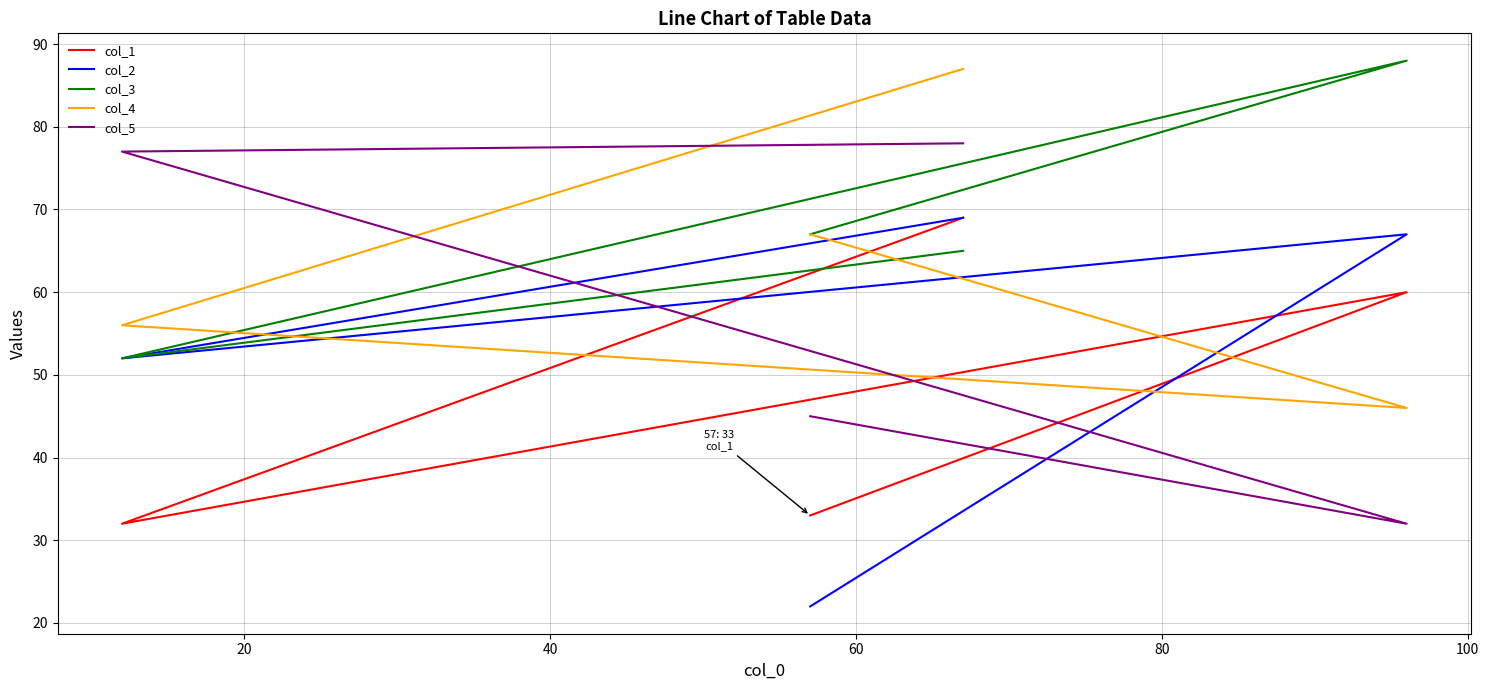

Rank the series by their average value, from lowest to highest.

col_1, col_2, col_5, col_4, col_3